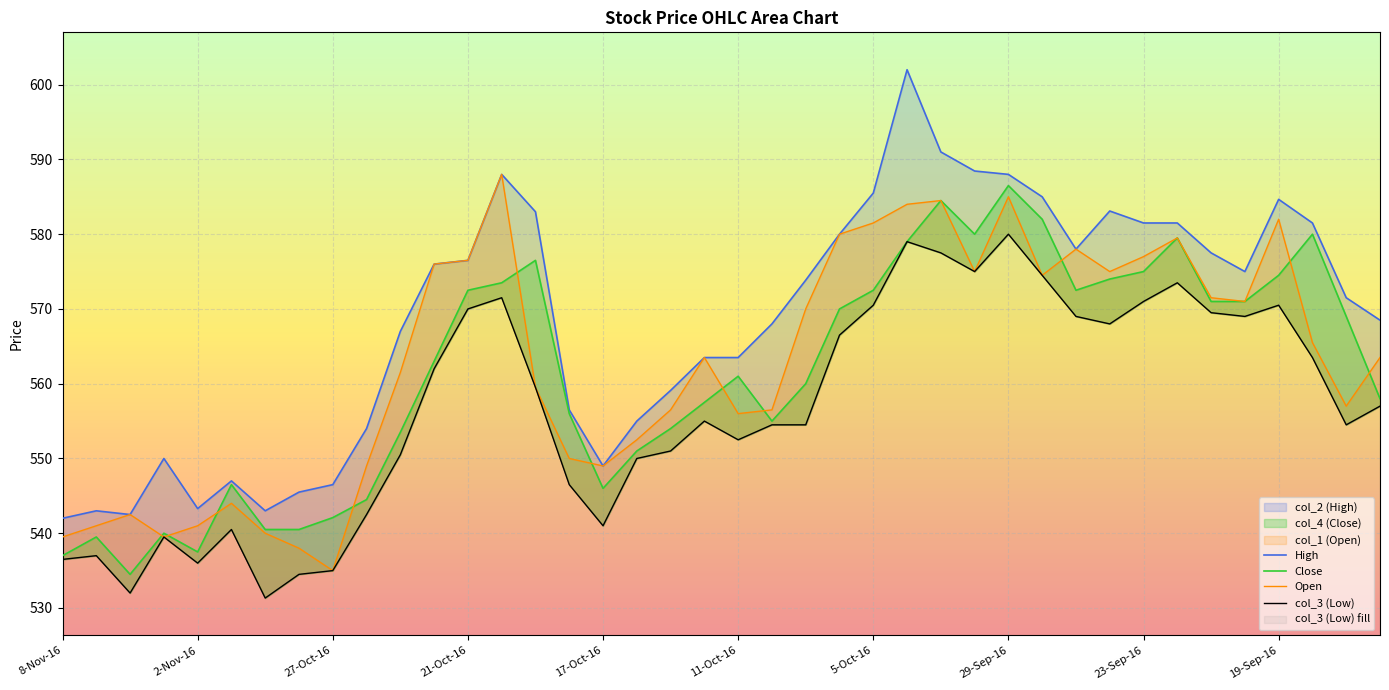

Which series has the largest total across all categories?

High